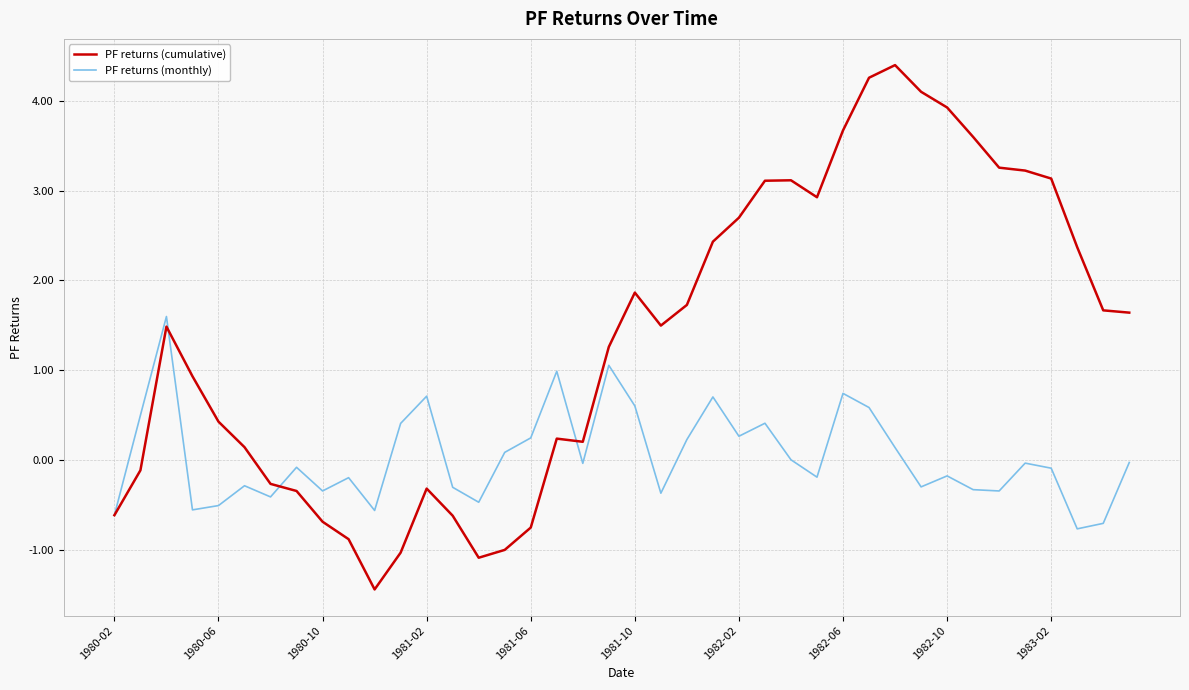

List the series in order of their peak value, lowest first.

PF returns (monthly), PF returns (cumulative)